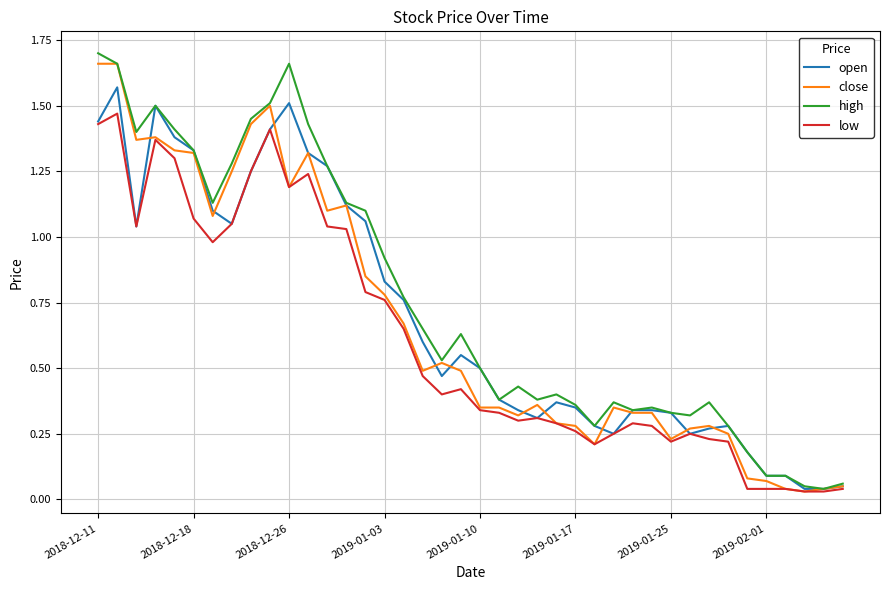

What is the difference between the maximum and minimum values in the low series?

1.4